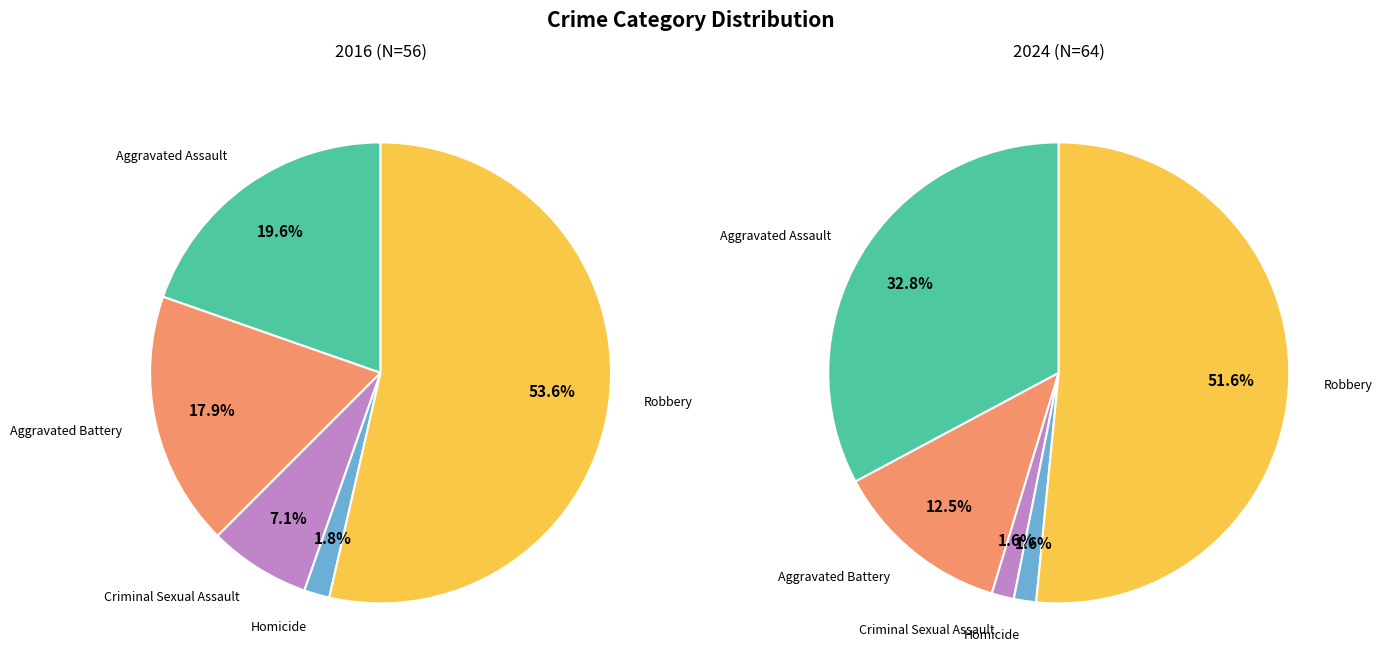

True or false: 2 accounts for 7% of the total.

True